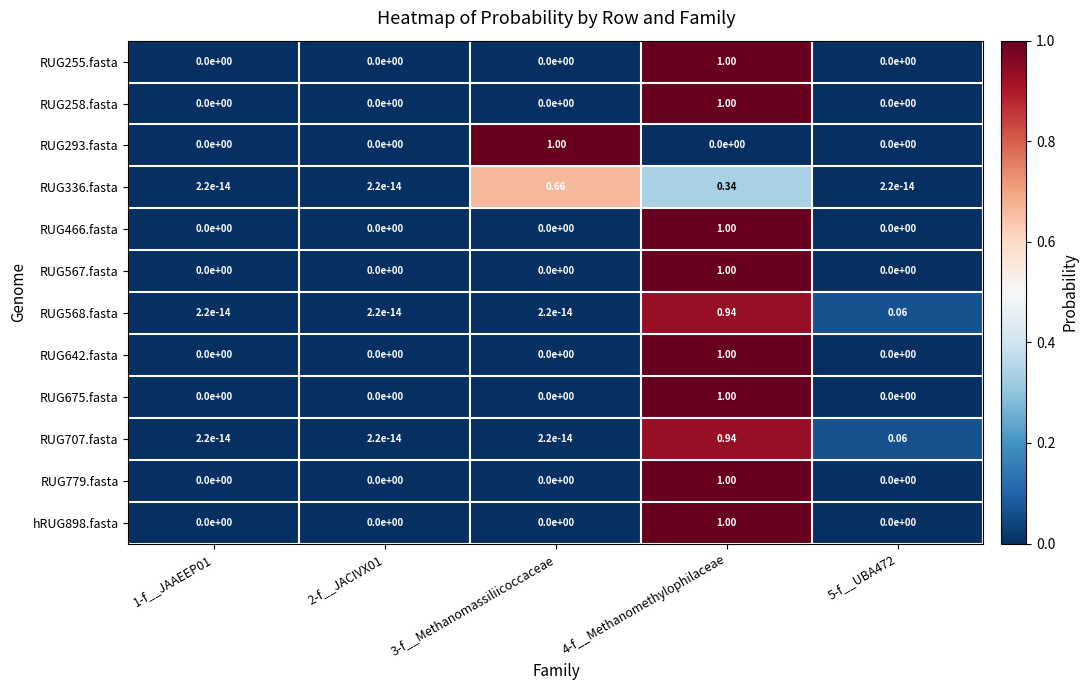

What is the total value across all series at 4-f__Methanomethylophilaceae?

10.2